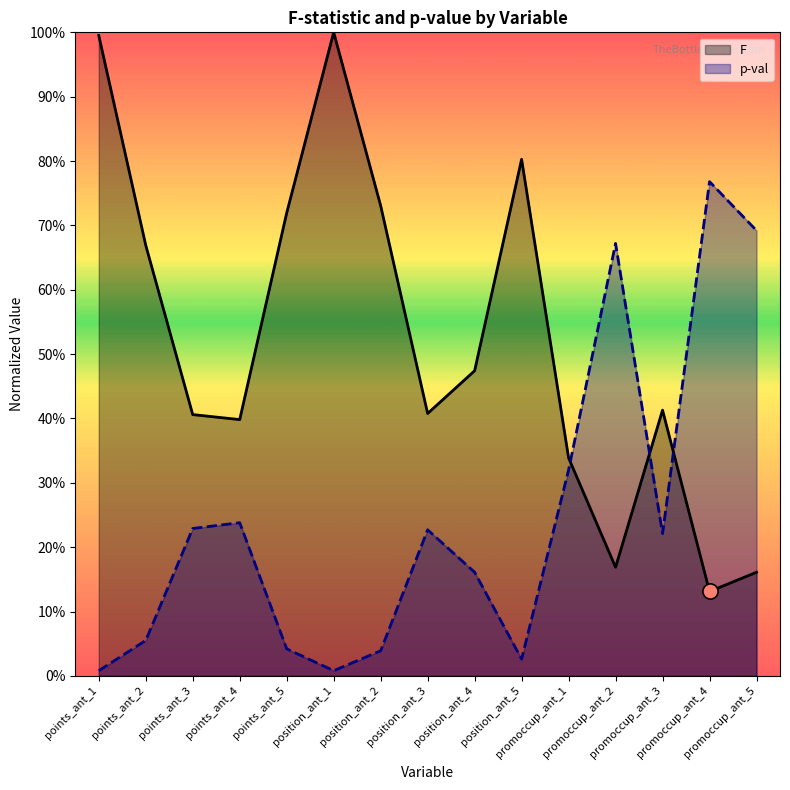

Which series reaches the maximum Y coordinate?

F